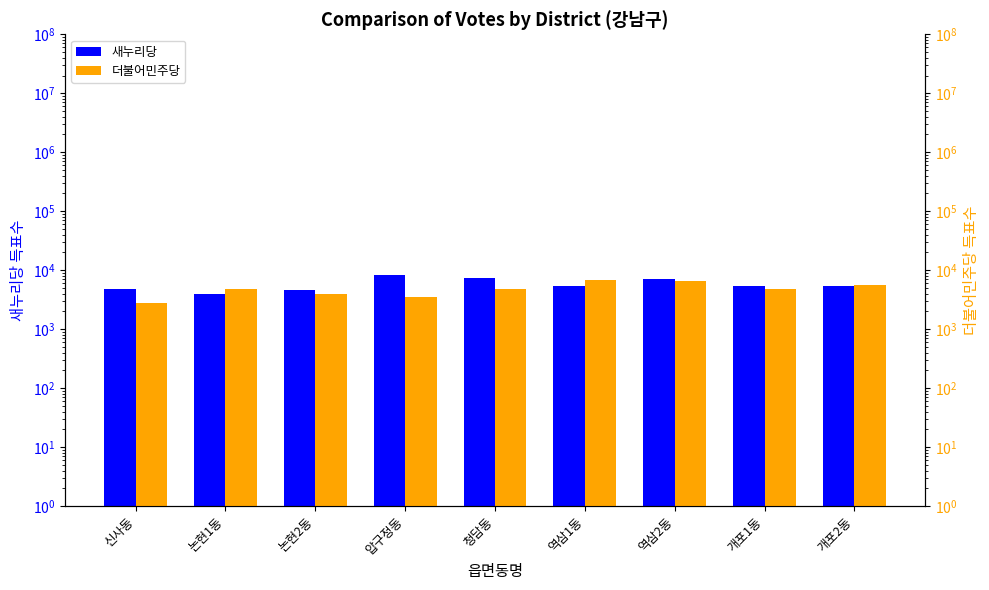

How many distinct data groups are displayed?

2